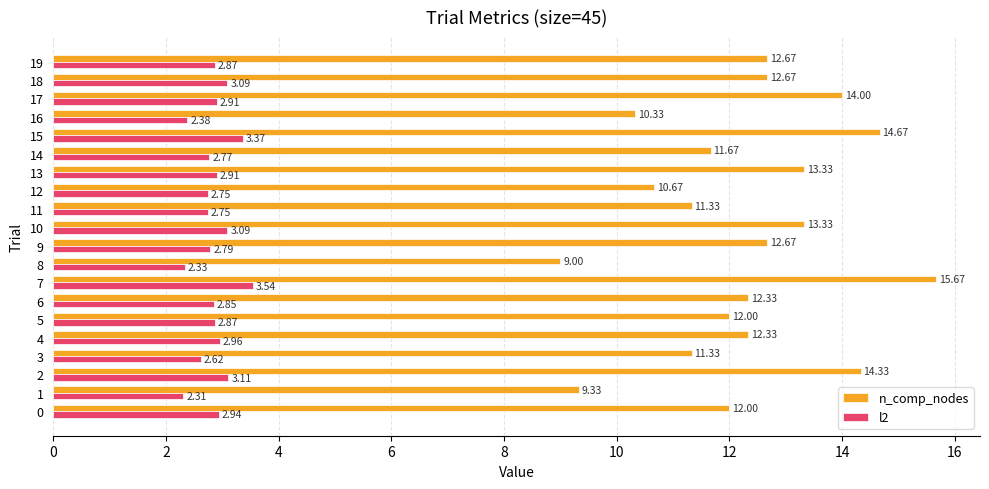

Rank the series by their average value, from highest to lowest.

n_comp_nodes, l2